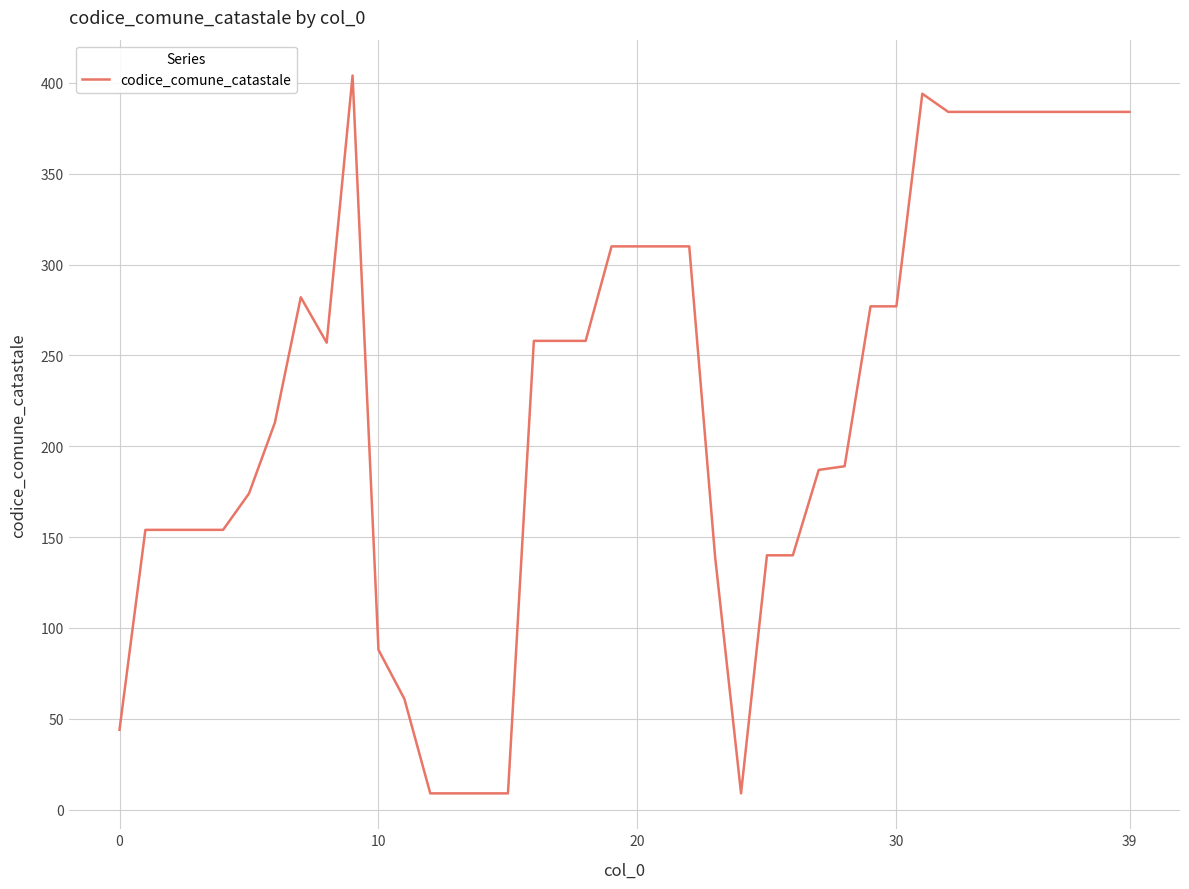

How many lines are shown in the chart?

1